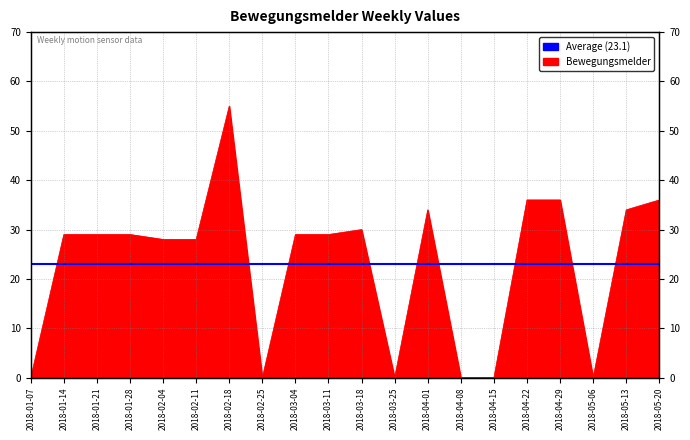

How many lines are shown in the chart?

1